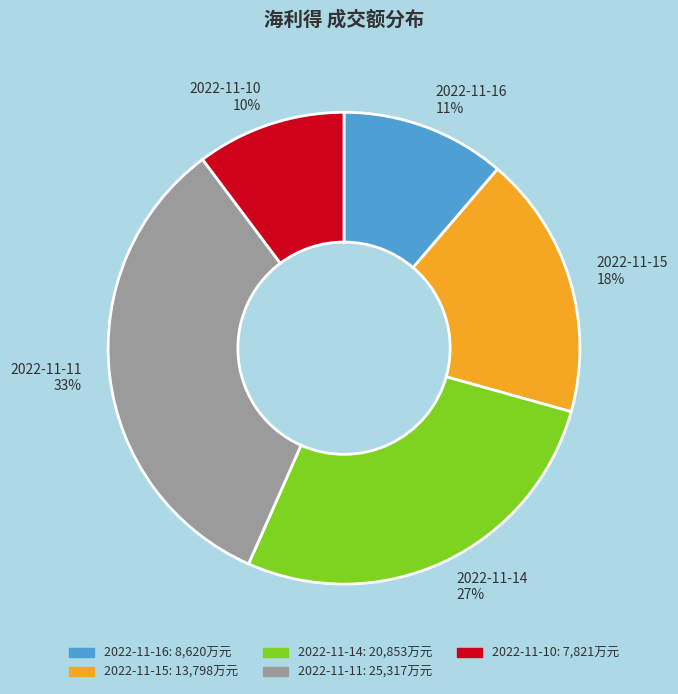

True or false: 2022-11-11 accounts for 33% of the total.

True